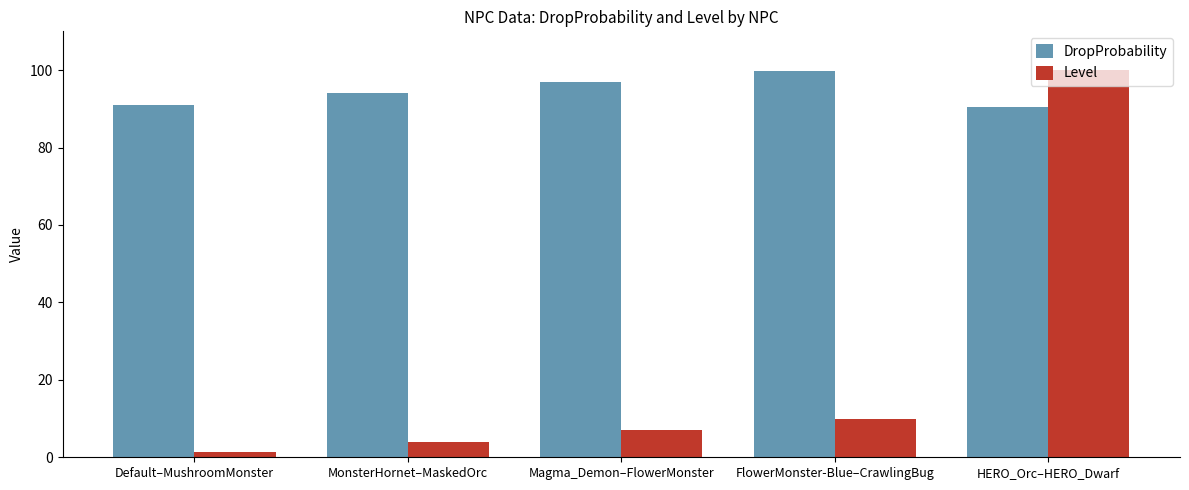

At Magma_Demon–FlowerMonster, list the series in order from largest to smallest.

DropProbability, Level